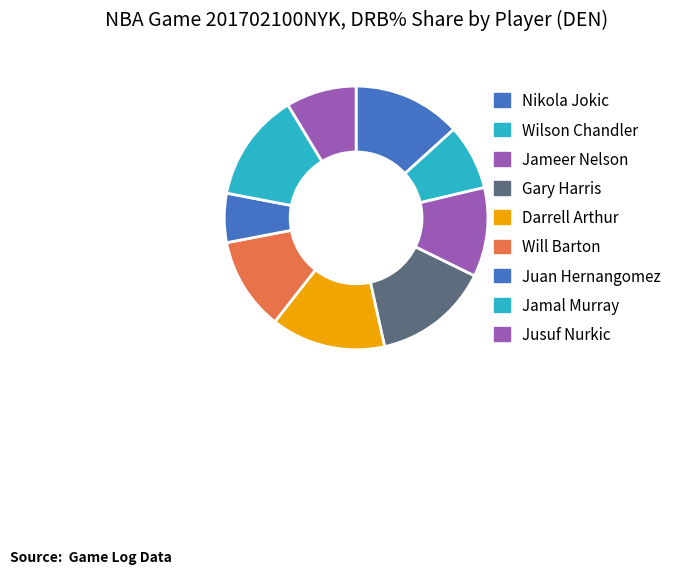

Is the sum of Juan Hernangomez and Jameer Nelson greater than half?

No